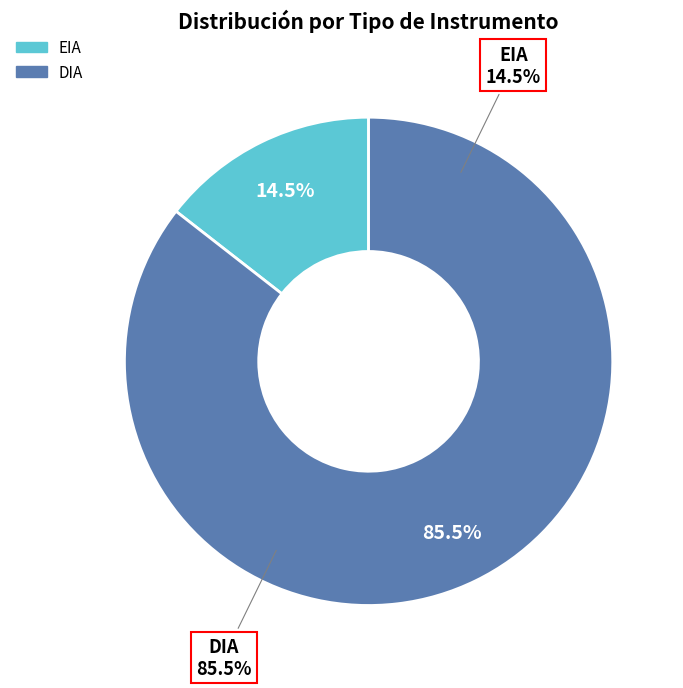

Rank the categories by value from lowest to highest.

EIA, DIA